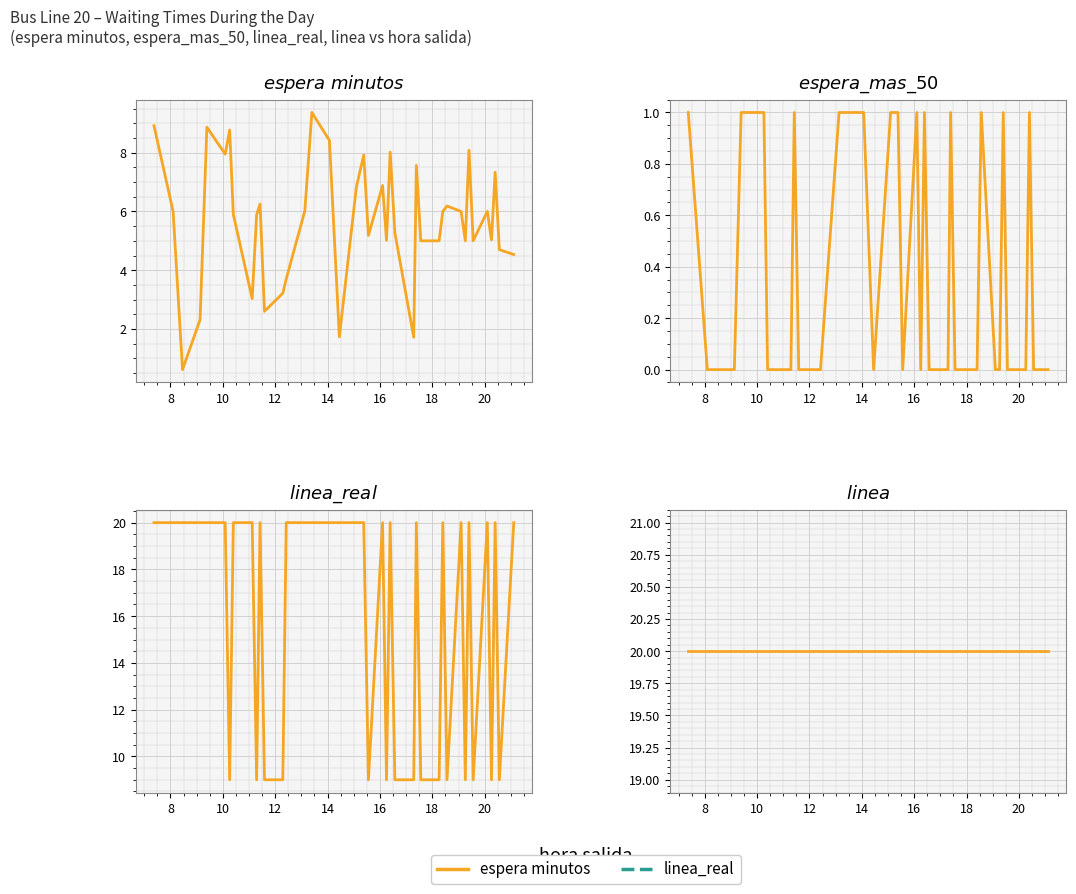

True or false: linea has more than 2 points higher than both neighbors.

False